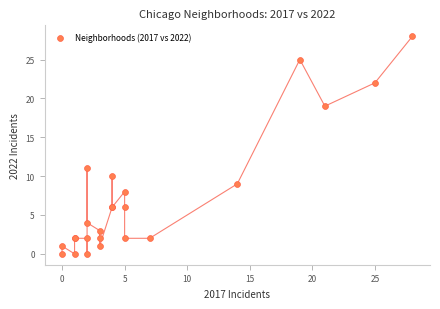

What Y value in the scatter plot is closest to 14?

11